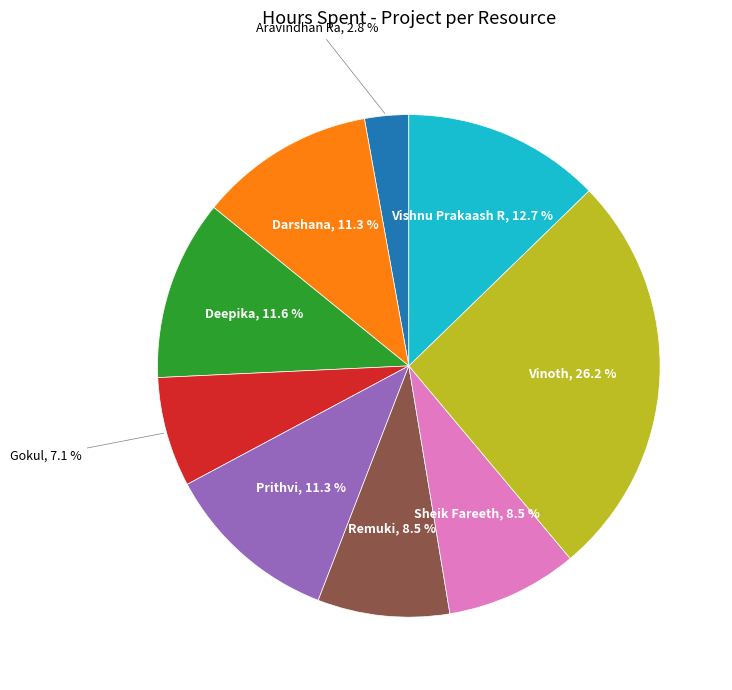

What is the smallest slice in the pie chart?

Aravindhan Ra